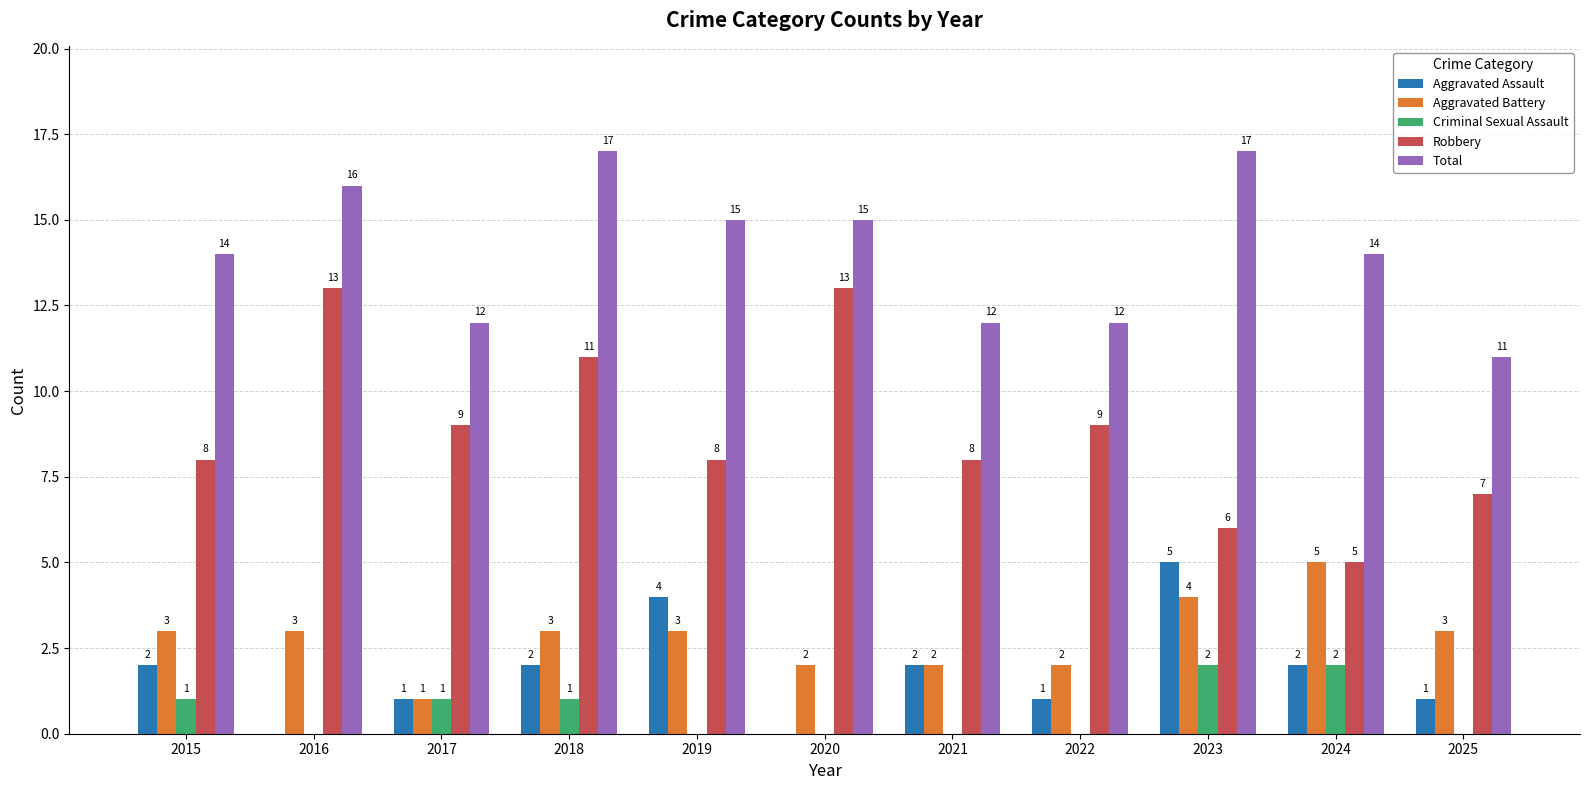

Which category has the highest value in the Aggravated Battery series?

2024